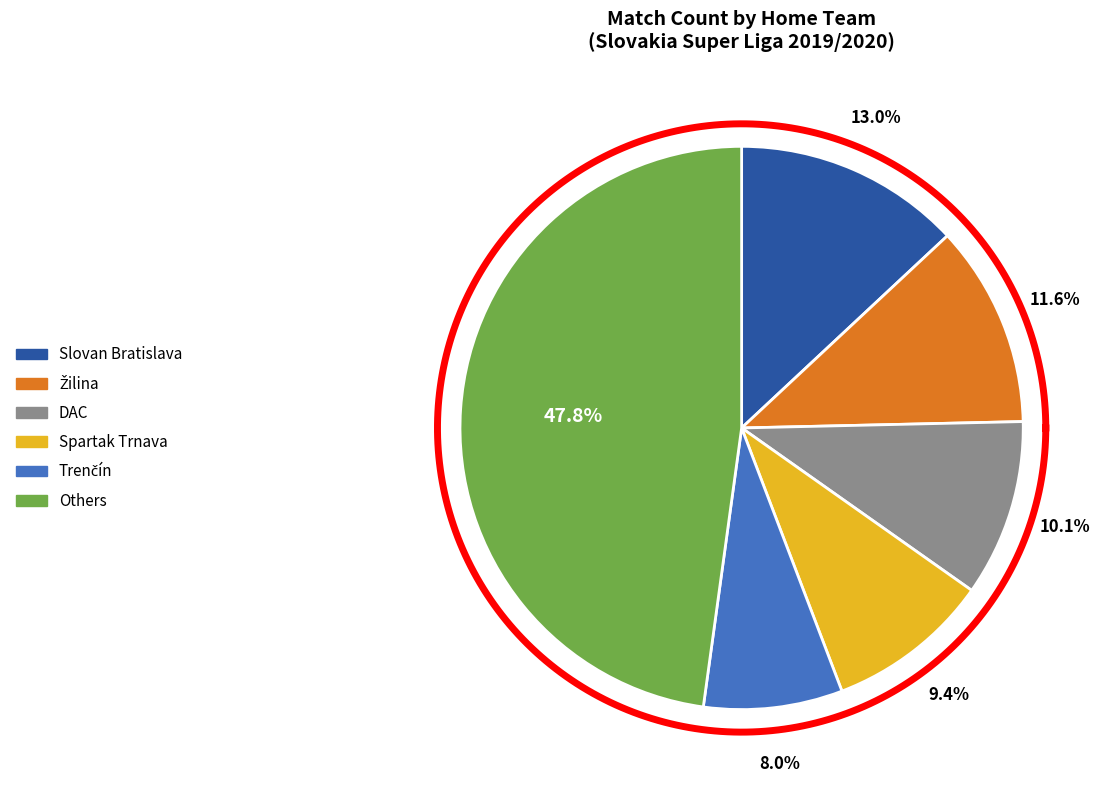

Combined, do DAC and Žilina account for over 50%?

No